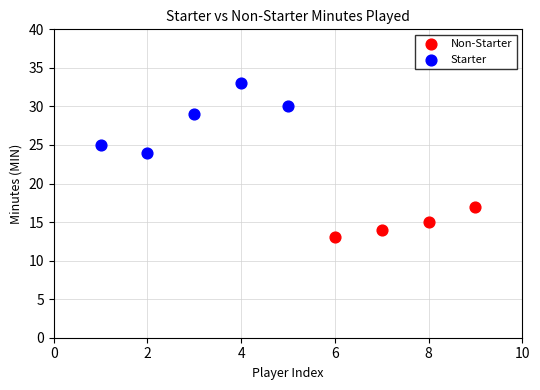

What are all the series names shown in the legend?

Non-Starter, Starter